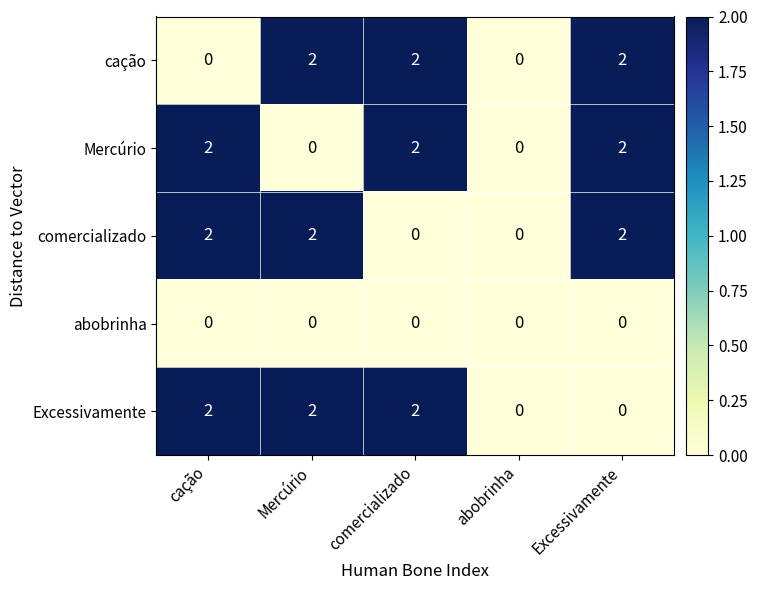

How many comercializado values are between 0 and 2?

5